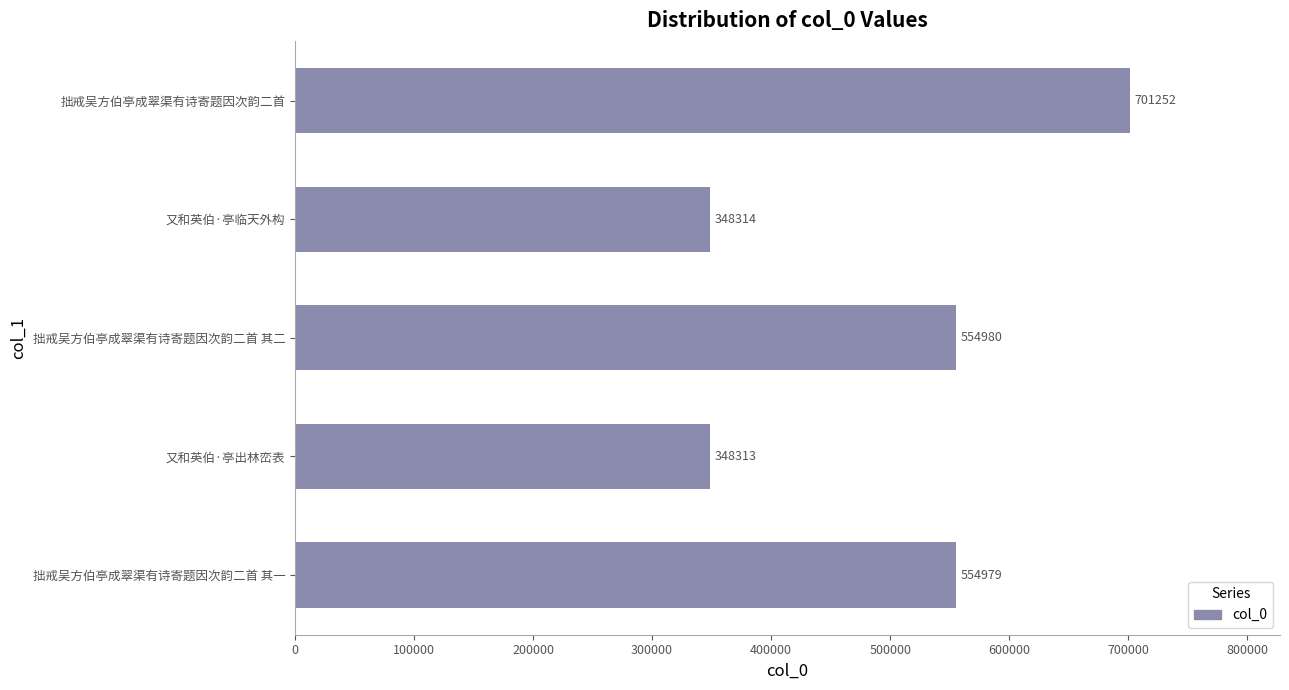

What is the ratio of the value at 拙戒吴方伯亭成翠渠有诗寄题因次韵二首 to the value at 拙戒吴方伯亭成翠渠有诗寄题因次韵二首 其一?

1.3